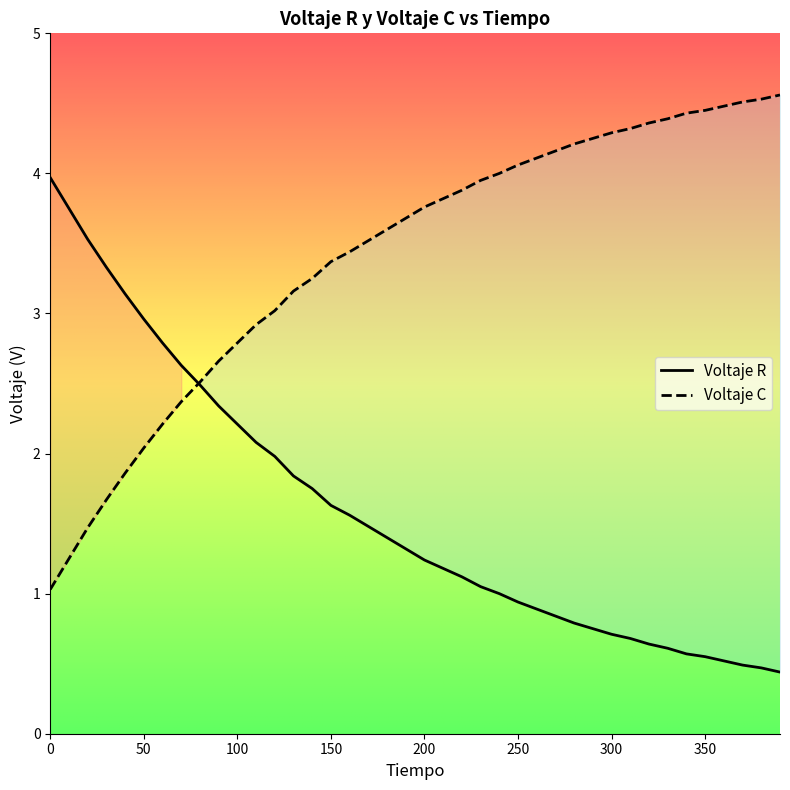

What is the difference between the highest and lowest values at 180?

2.2